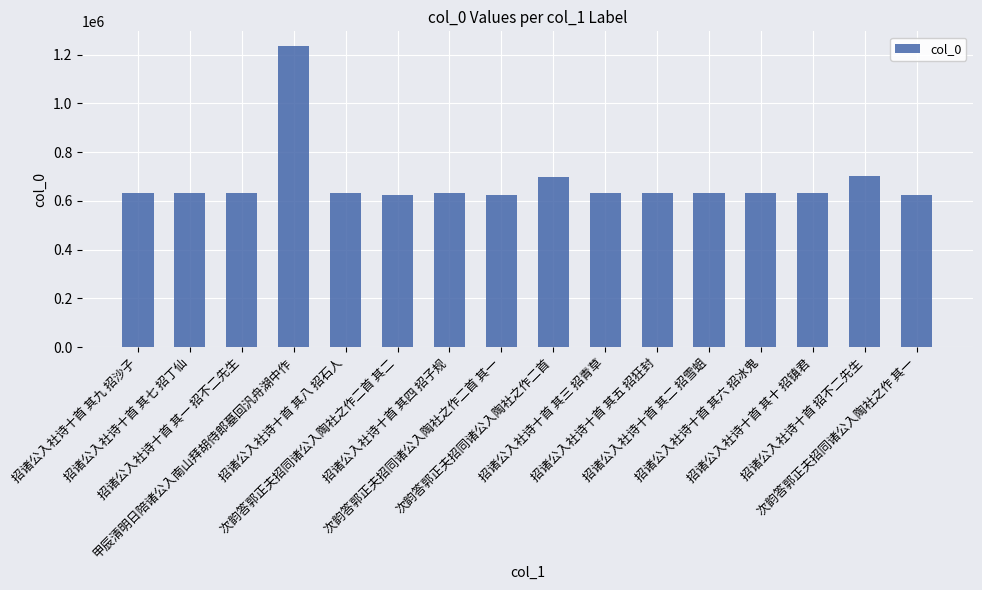

What is the difference between the maximum and minimum values?

608858